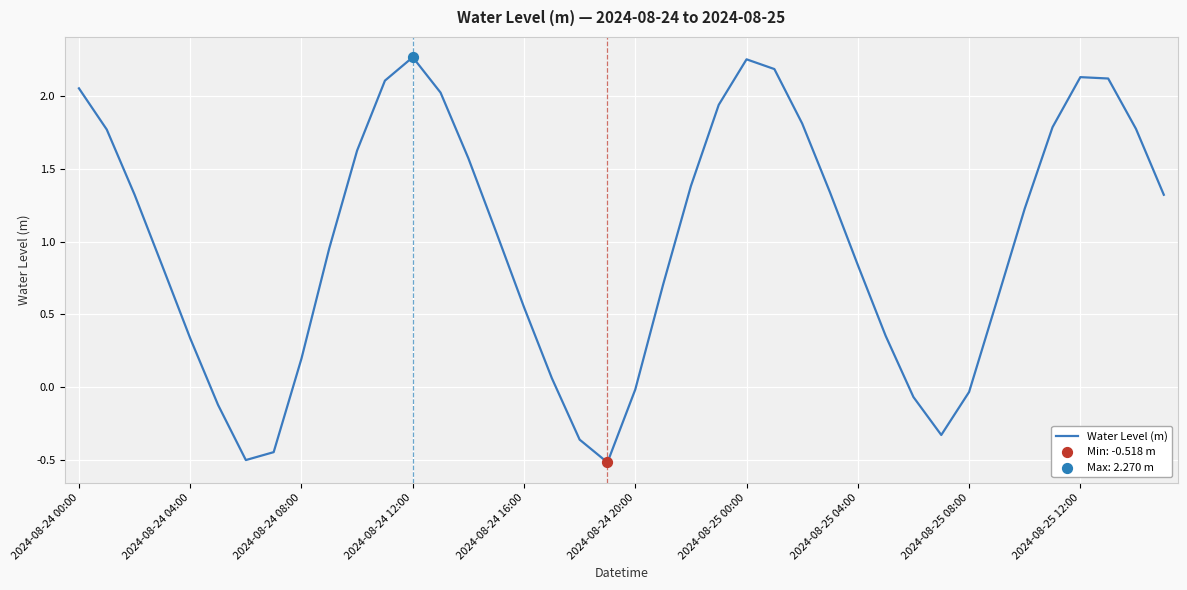

What is the minimum value shown in the chart?

-0.5